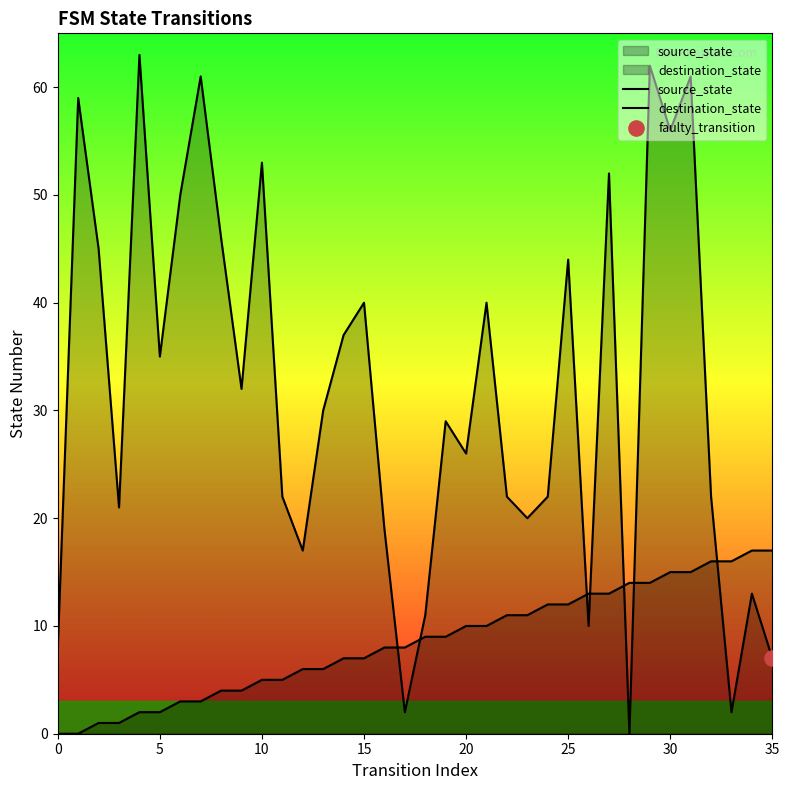

Is the value of source_state at 26 greater than the value of destination_state at 24?

No